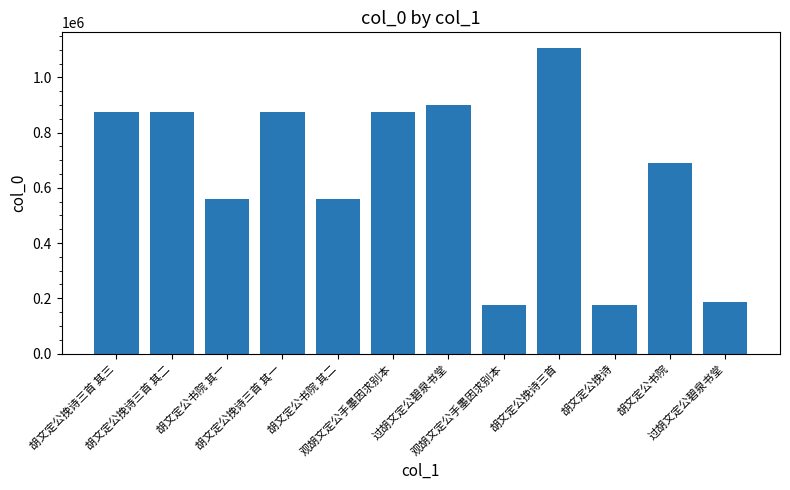

Reading left to right, transcribe all the data shown in this chart.

胡文定公挽诗三首 其三=873516	胡文定公挽诗三首 其二=873517	胡文定公书院 其一=561051	胡文定公挽诗三首 其一=873518	胡文定公书院 其二=561052	观胡文定公手墨因求别本=873687	过胡文定公碧泉书堂=900545	观胡文定公手墨因求别本=175123	胡文定公挽诗三首=1108171	胡文定公挽诗=175853	胡文定公书院=688721	过胡文定公碧泉书堂=186440